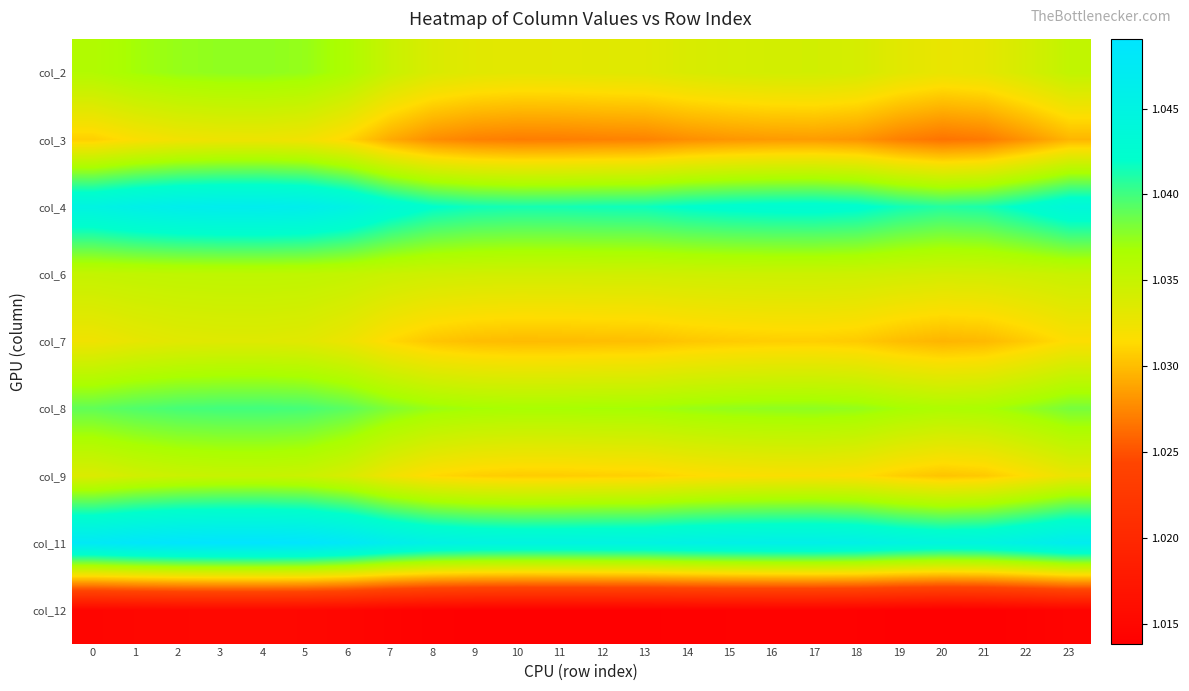

Rank the series by their maximum value, from lowest to highest.

col_12, col_3, col_7, col_9, col_6, col_2, col_8, col_4, col_11